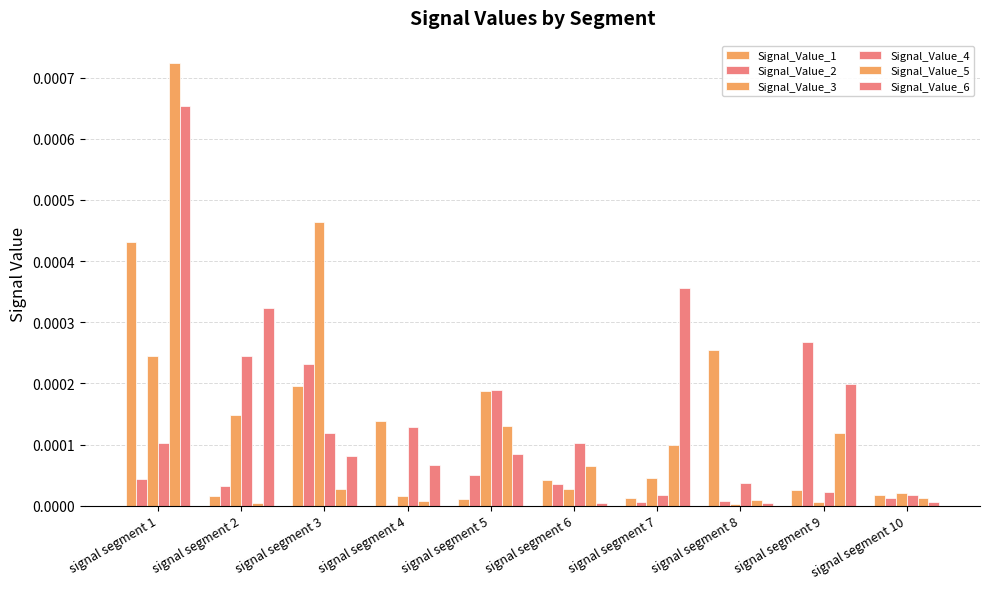

How many groups of bars are there?

10